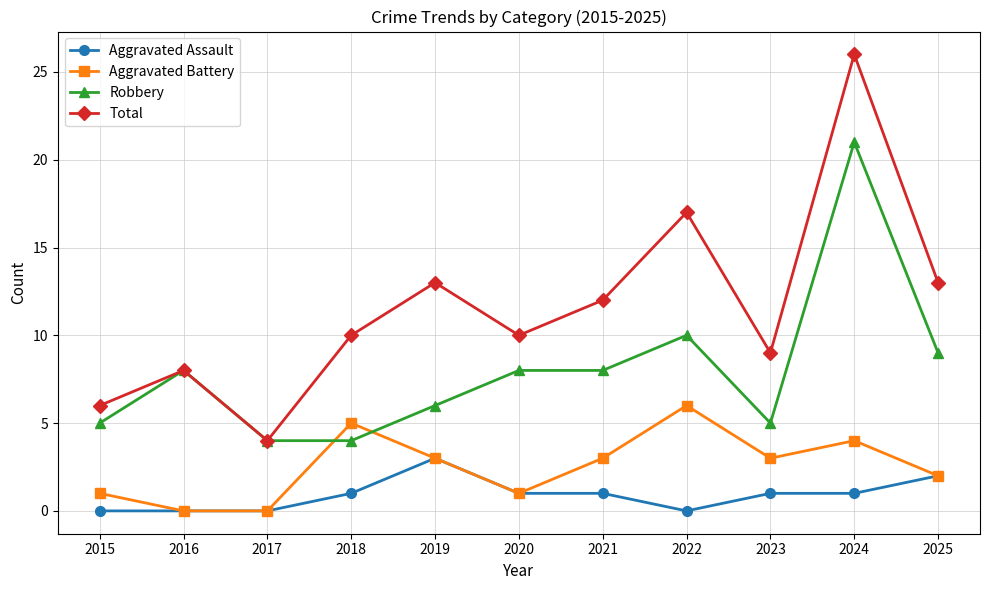

Which series has the largest total across all categories?

Total